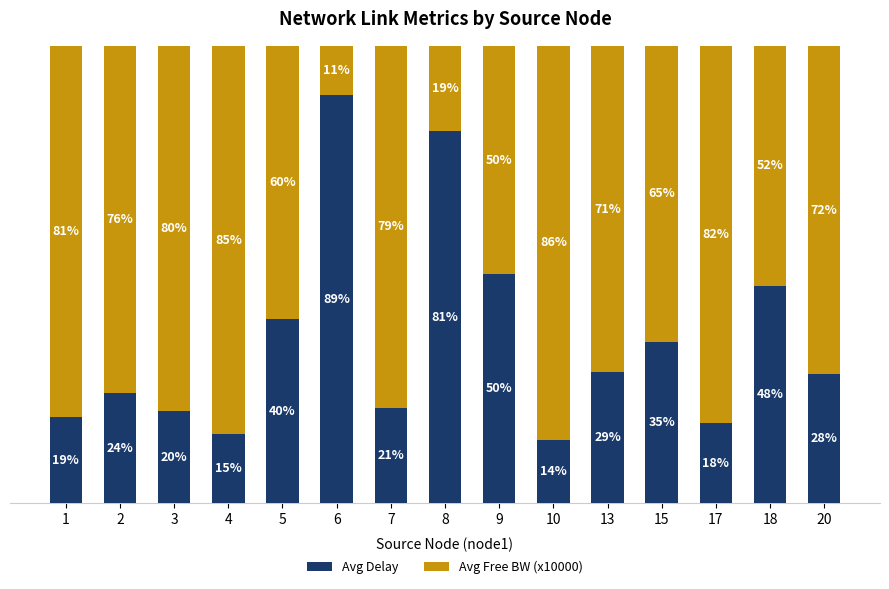

List the labels in order of Avg Delay value, largest first.

6, 8, 9, 18, 5, 15, 13, 20, 2, 7, 3, 1, 17, 4, 10